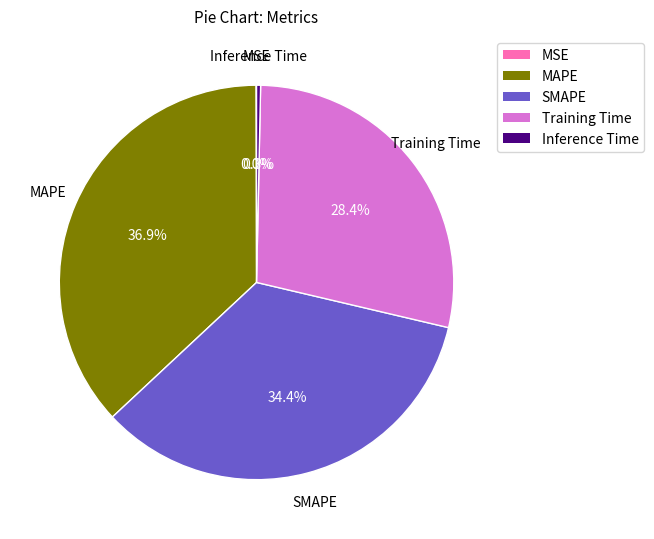

To the nearest percent, what is the combined percentage of SMAPE and MAPE?

71%